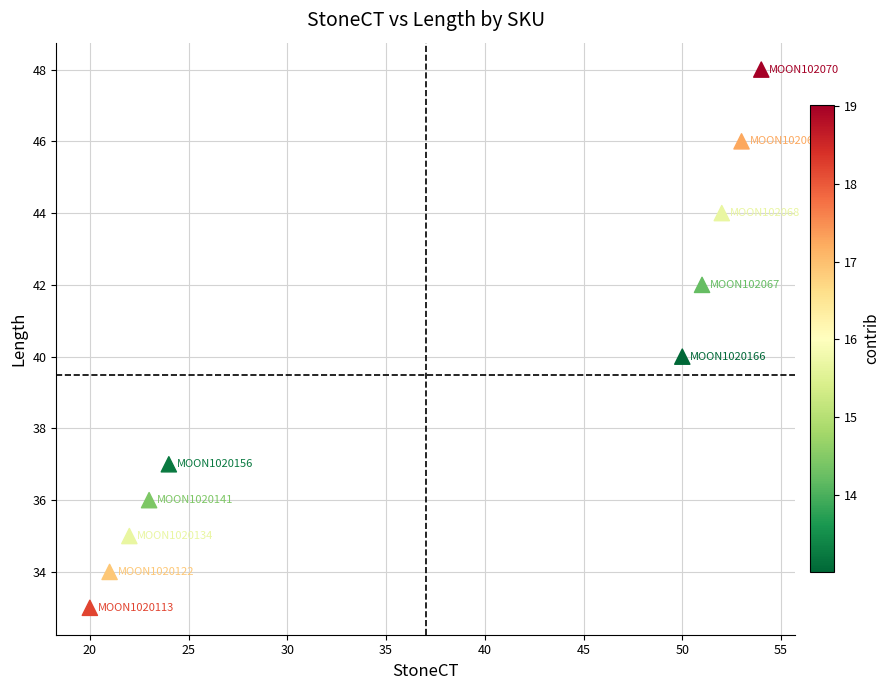

What is the range of Y values (max minus min)?

15